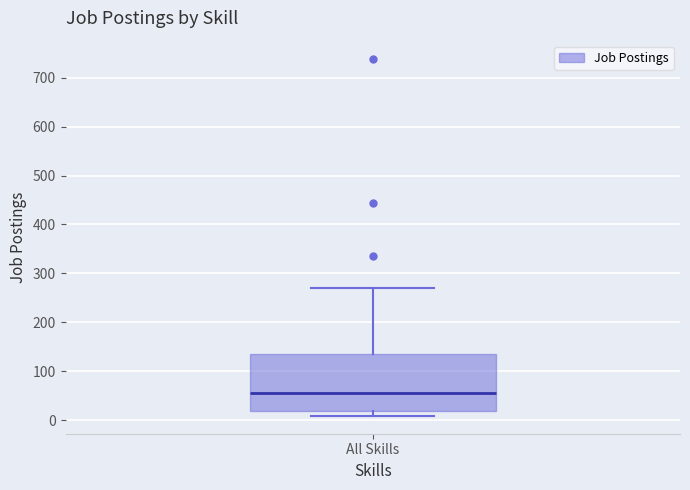

Where is the lower edge of the box for All Skills on the y-axis? The values are not printed on the chart, so give them approximately, as read against the axis.

20